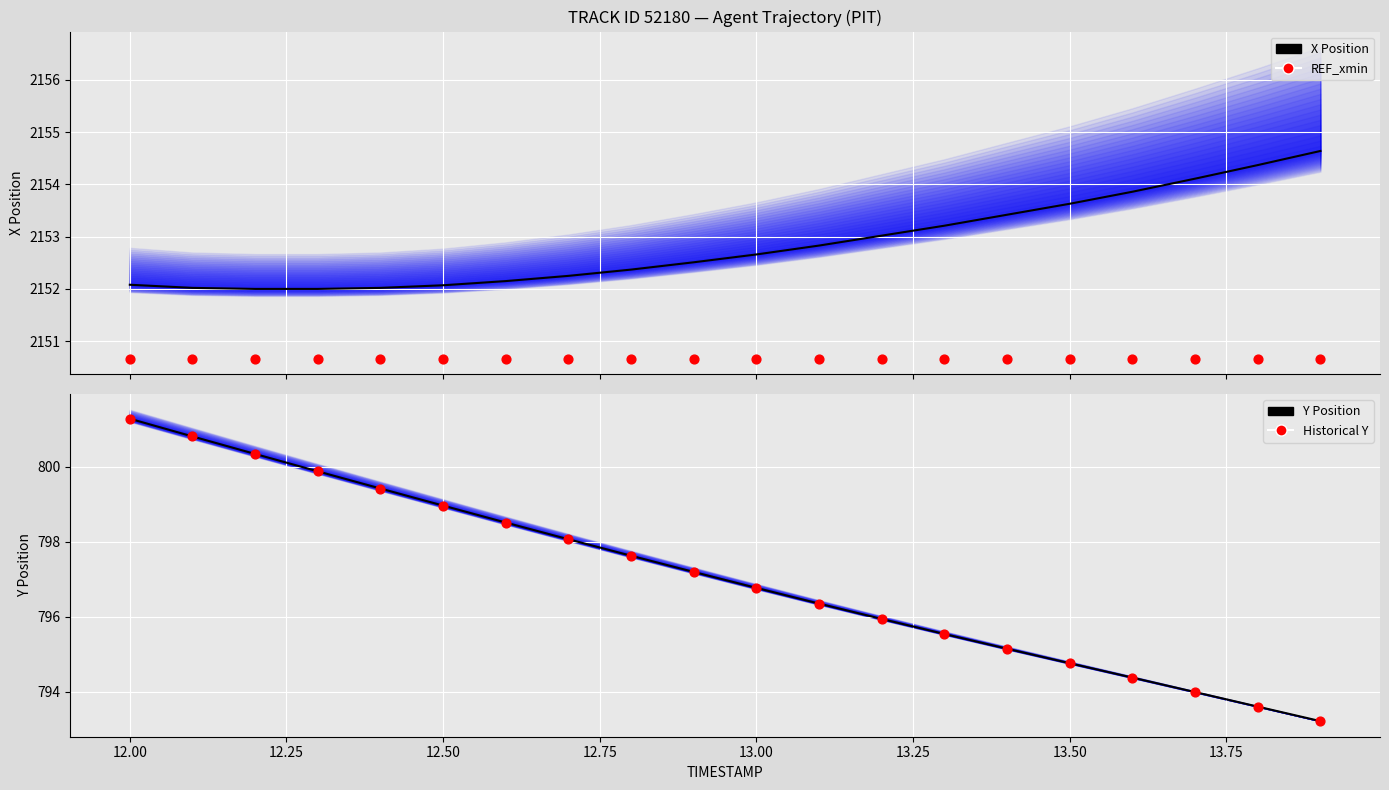

Which series contains the highest Y value?

X Position